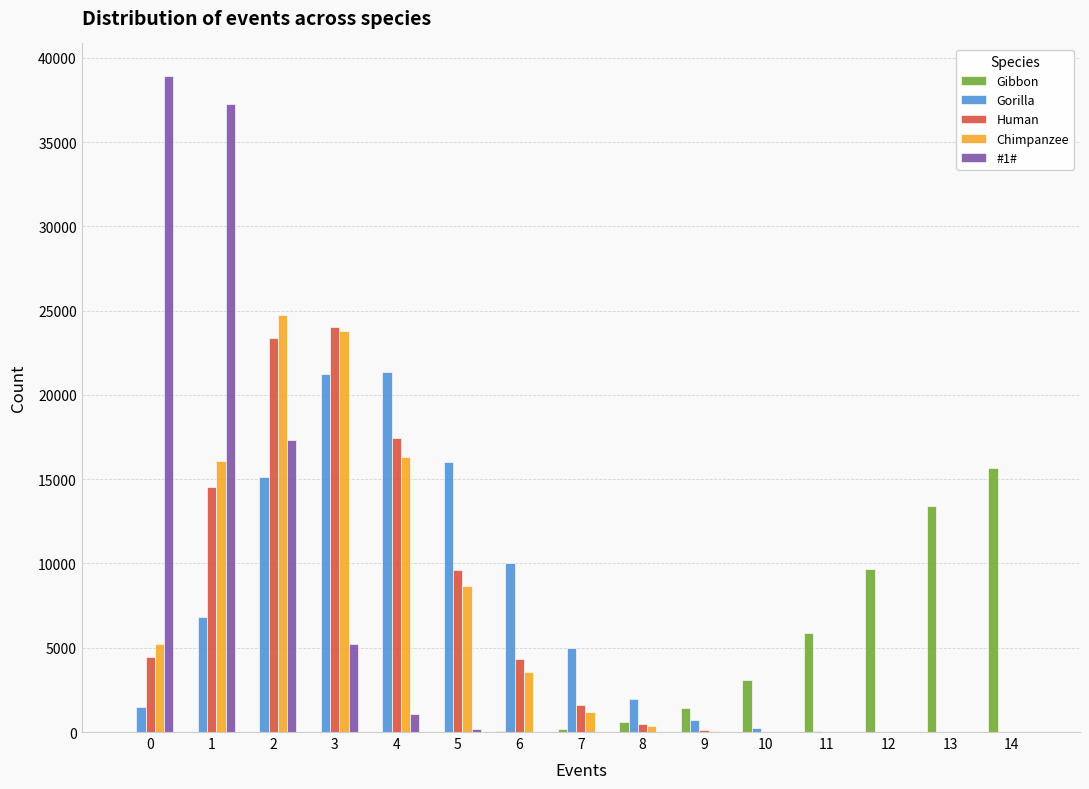

What is the greatest value displayed?

38904